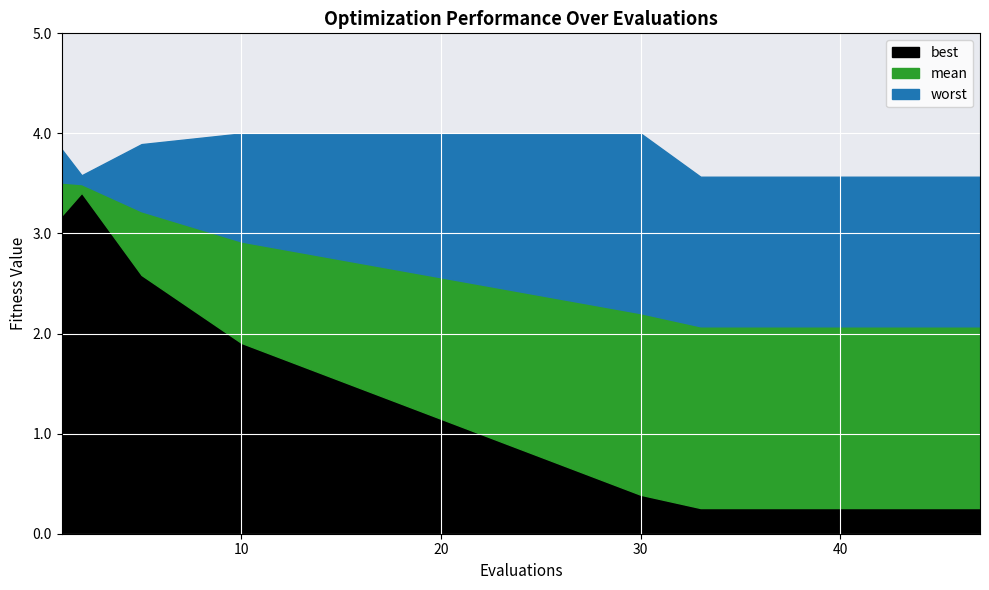

In worst, how many points are lower than both neighbors (excluding endpoints)?

1